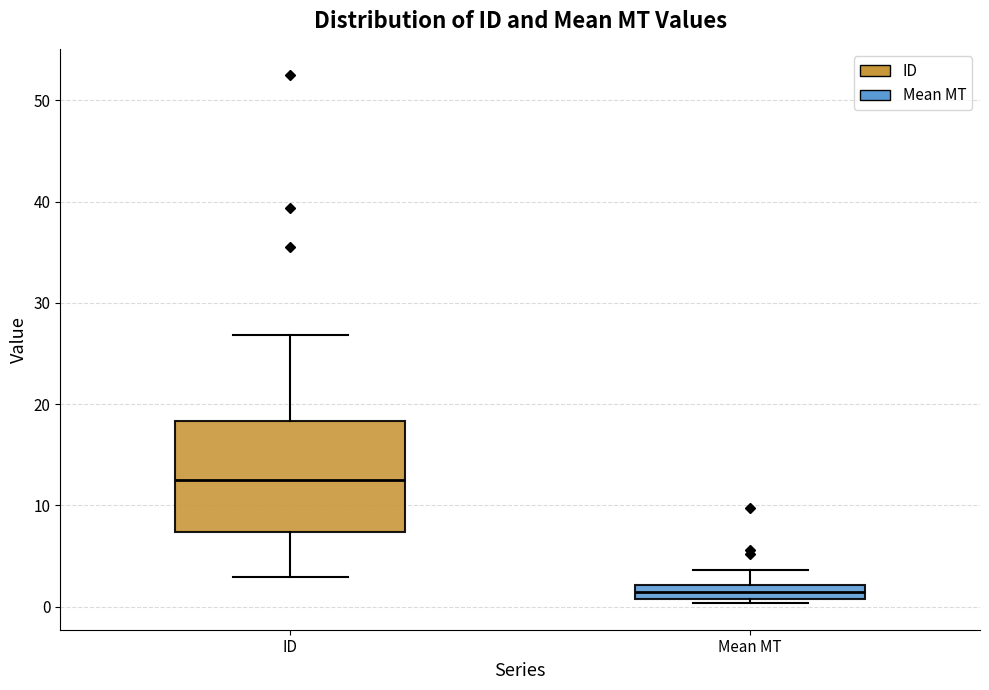

Which box is the tallest, from its lower edge to its upper edge?

ID